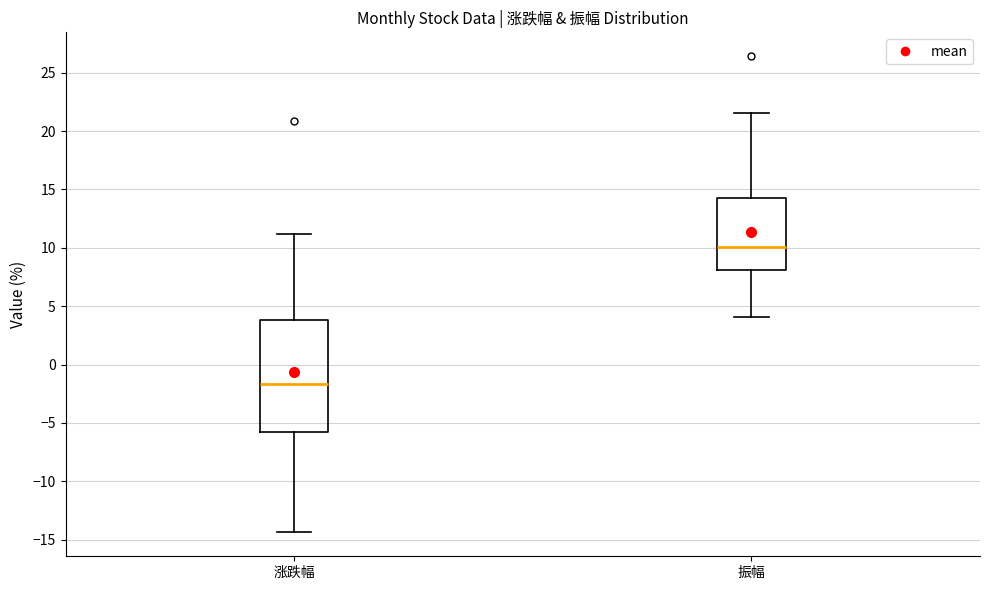

Reading left to right, transcribe this box plot: for each box, give where its median line is, the range the box spans, and where its two whiskers end, as read against the y-axis. The values are not printed on the chart, so give them approximately, as read against the axis.

涨跌幅: median -1.5, box -5.5 to 4.0, whiskers -14.5 to 11.0
振幅: median 10.0, box 8.0 to 14.0, whiskers 4.0 to 21.5